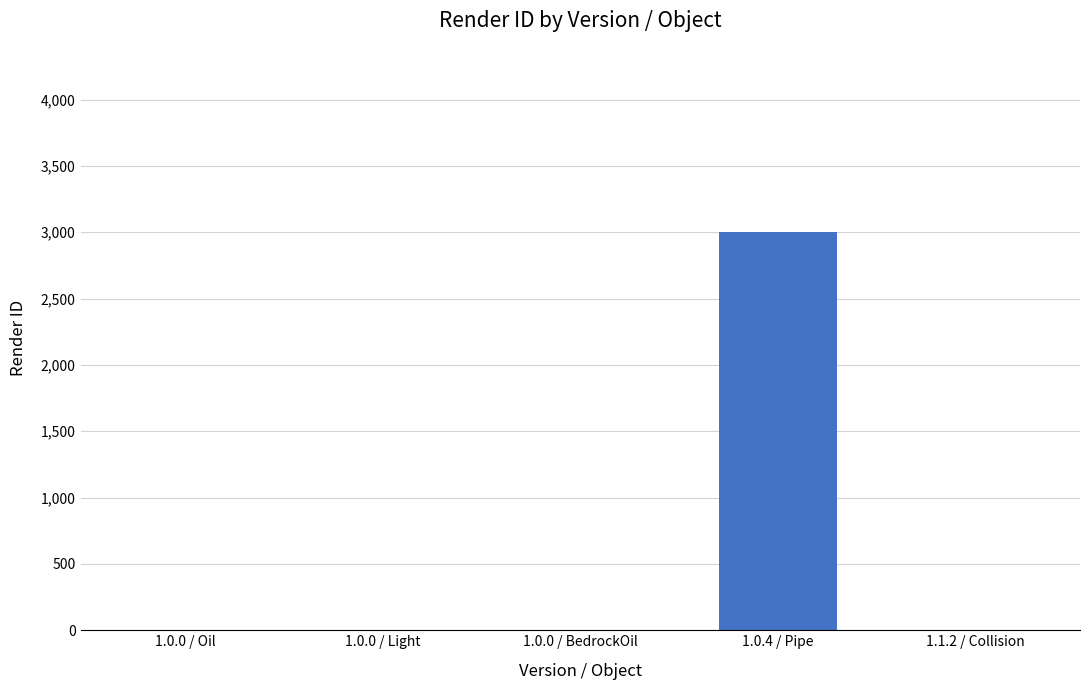

What is the maximum value shown in the chart?

3000